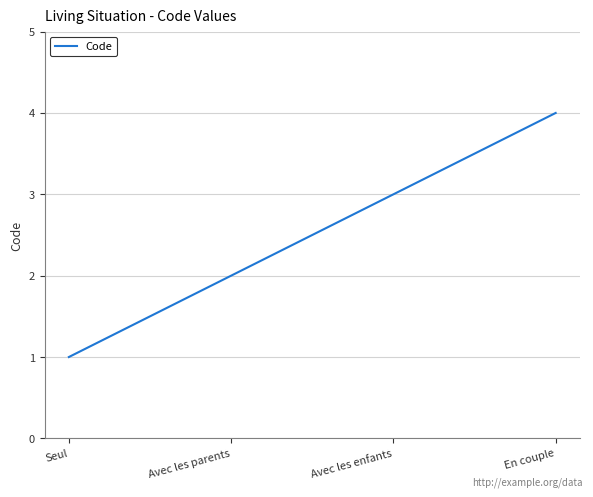

True or false: the data shows 1 at Avec les parents.

False